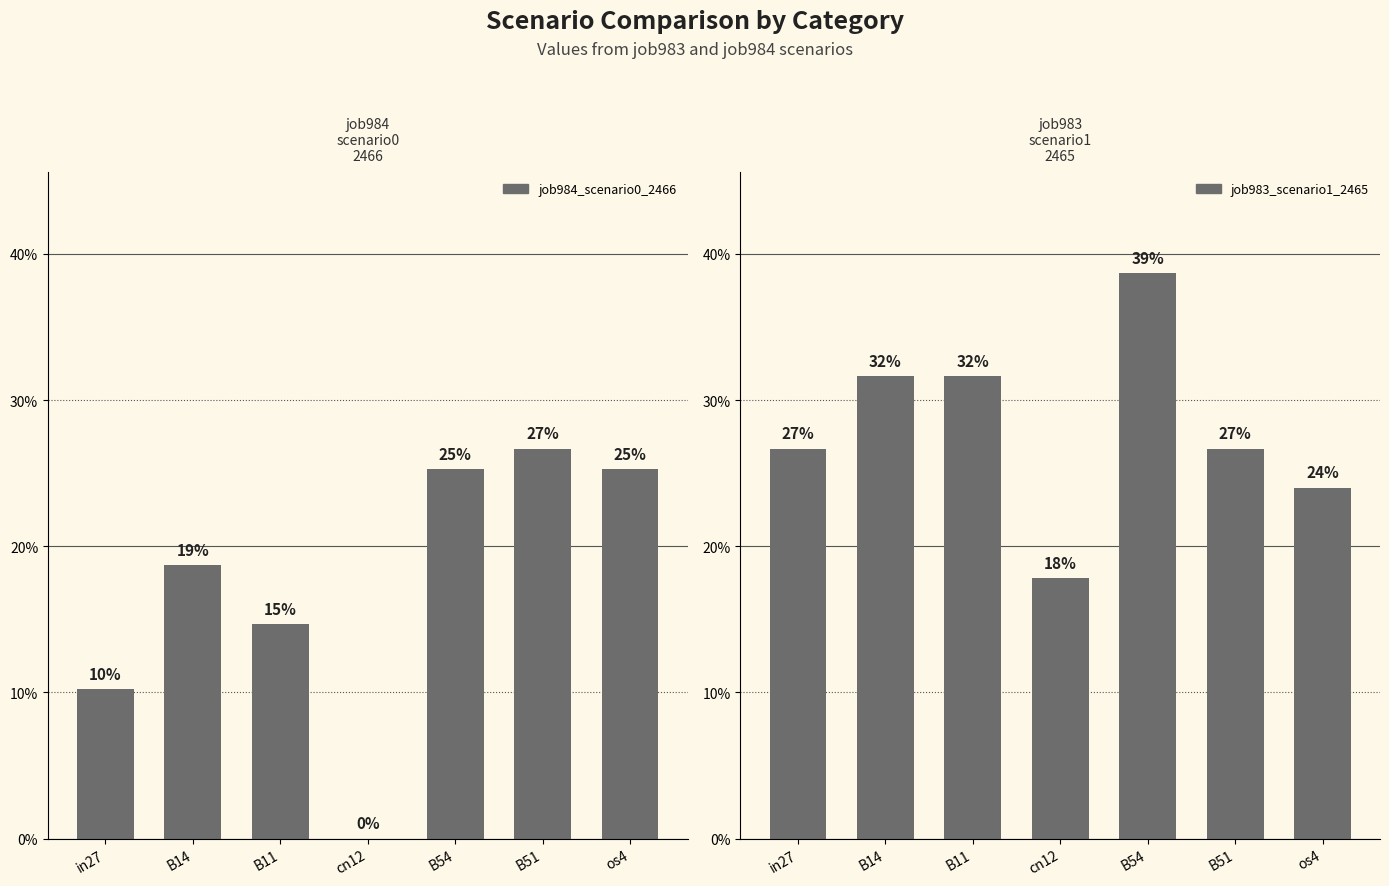

What is the highest value of the job983_scenario1_2465 series?

0.4